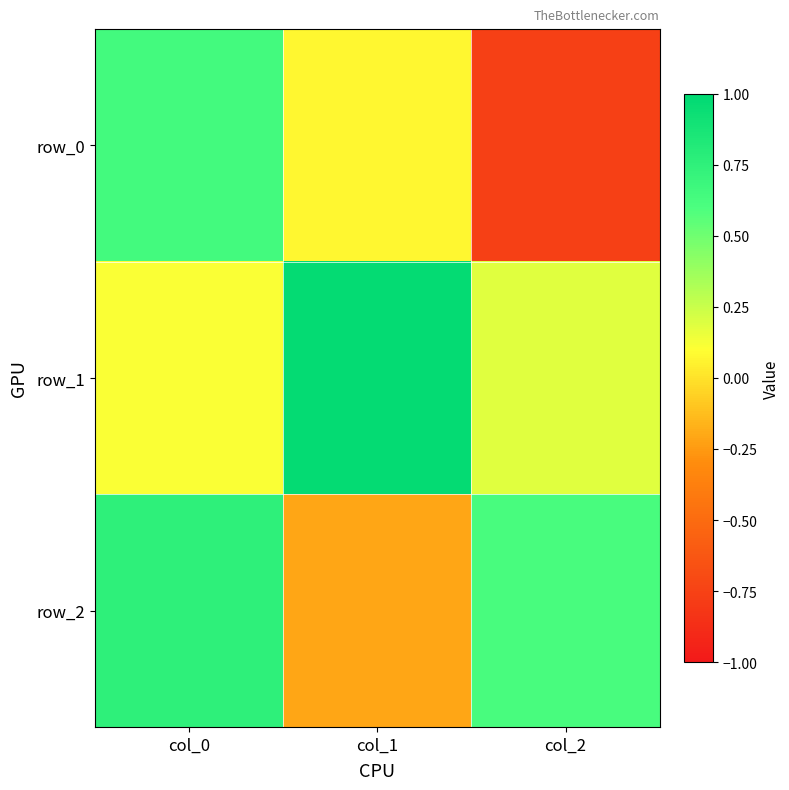

At which label does row_2 reach its minimum?

col_1